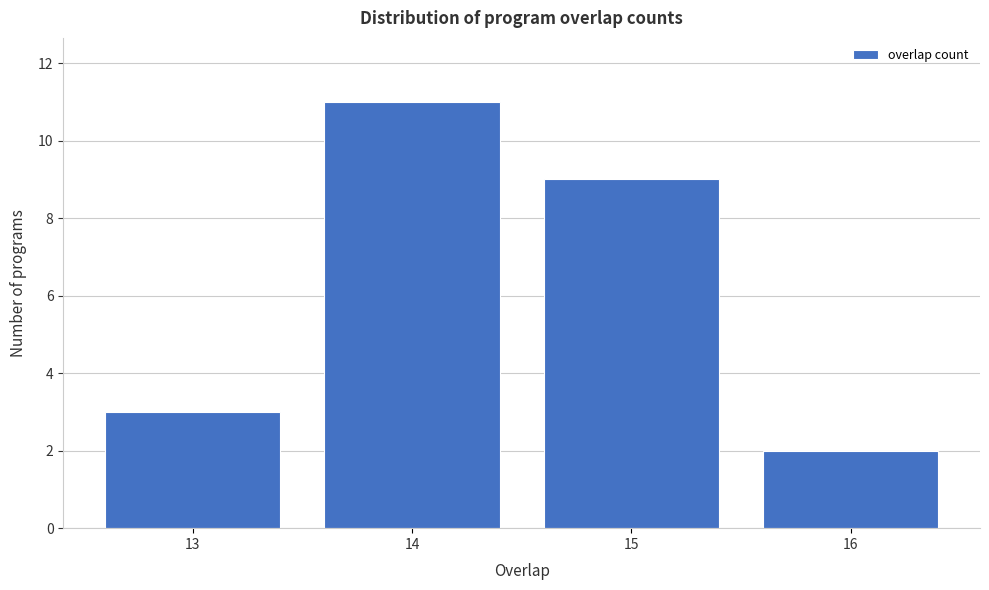

How tall is the bar that spans 14.5 to 15.5 on the x-axis? The values are not printed on the chart, so give them approximately, as read against the axis.

9